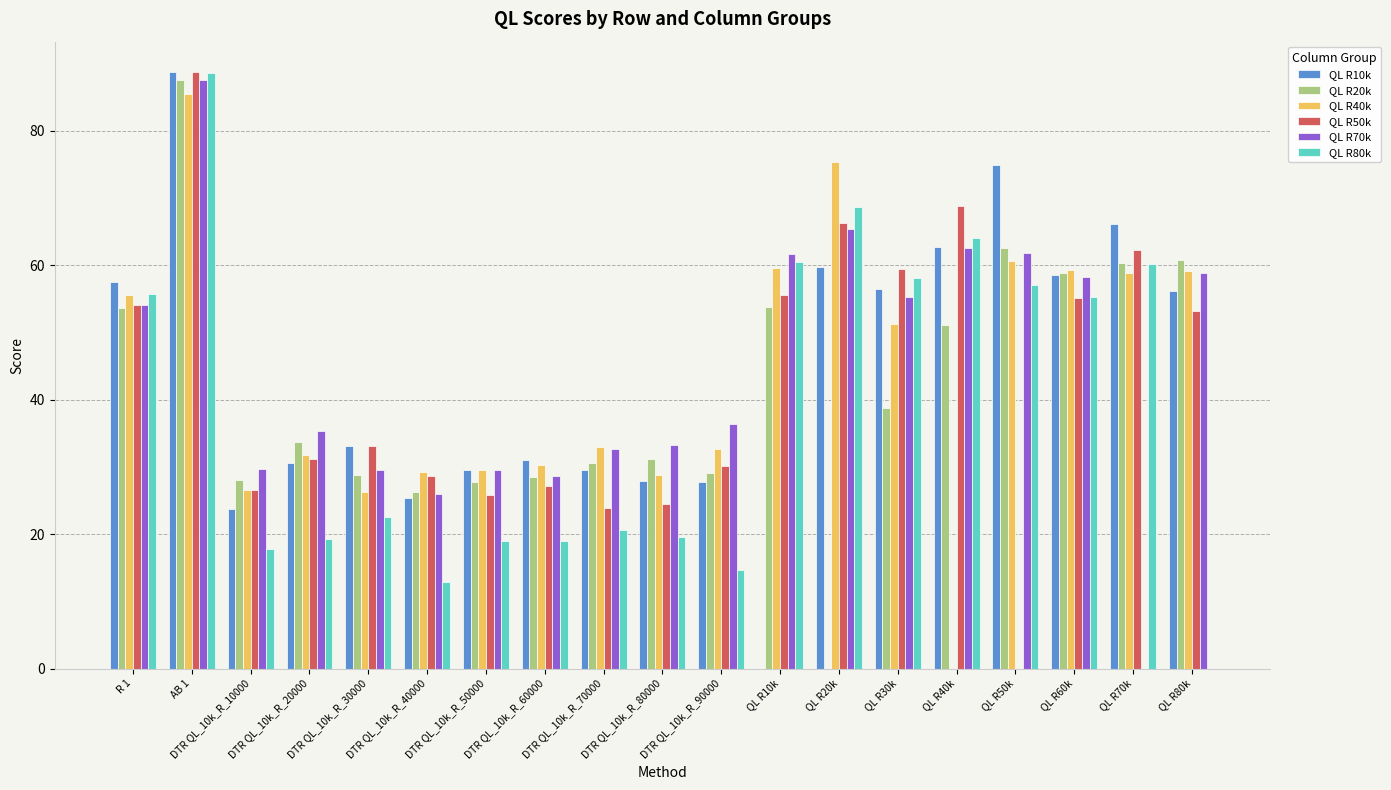

What is the maximum value for QL R70k?

87.5